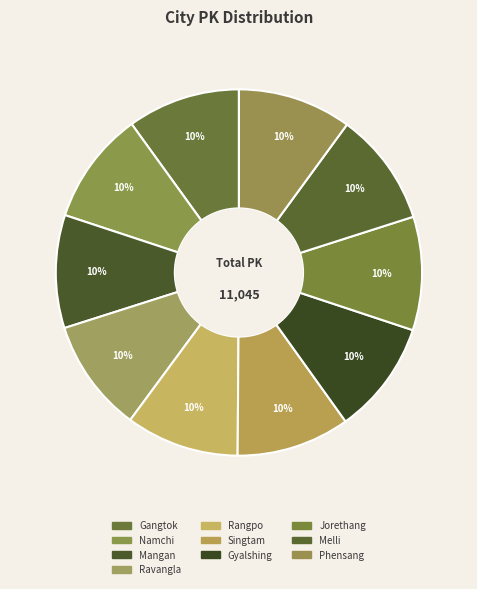

To the nearest percent, what is the combined percentage of Rangpo and Singtam?

20%